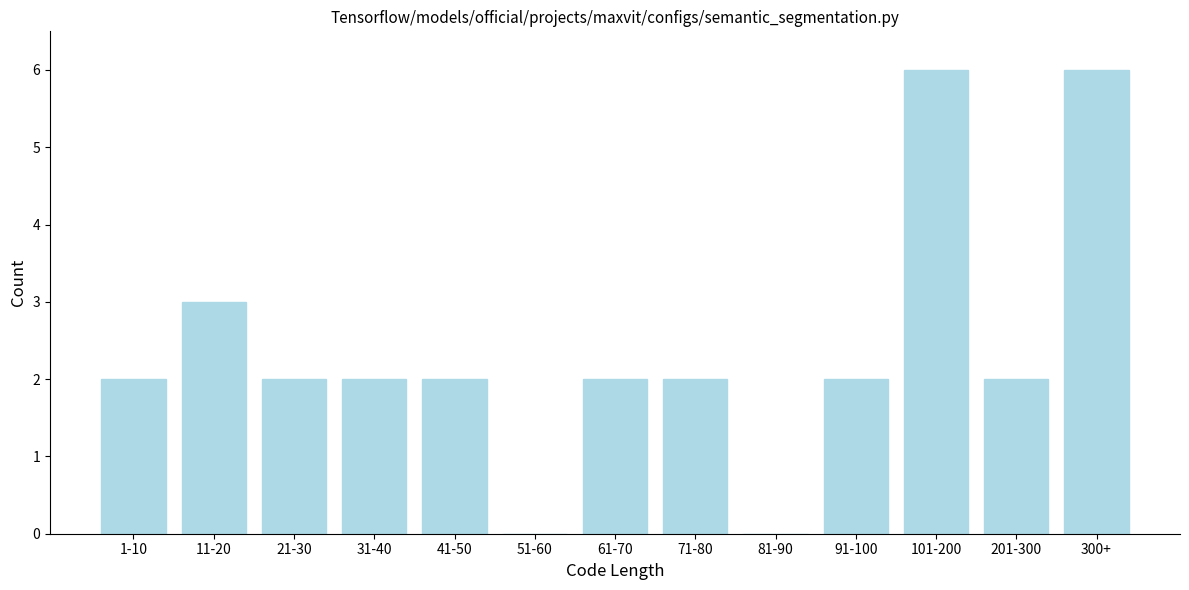

Reading left to right, list all the values displayed in this chart.

1-10=2	11-20=3	21-30=2	31-40=2	41-50=2	51-60=0	61-70=2	71-80=2	81-90=0	91-100=2	101-200=6	201-300=2	300+=6